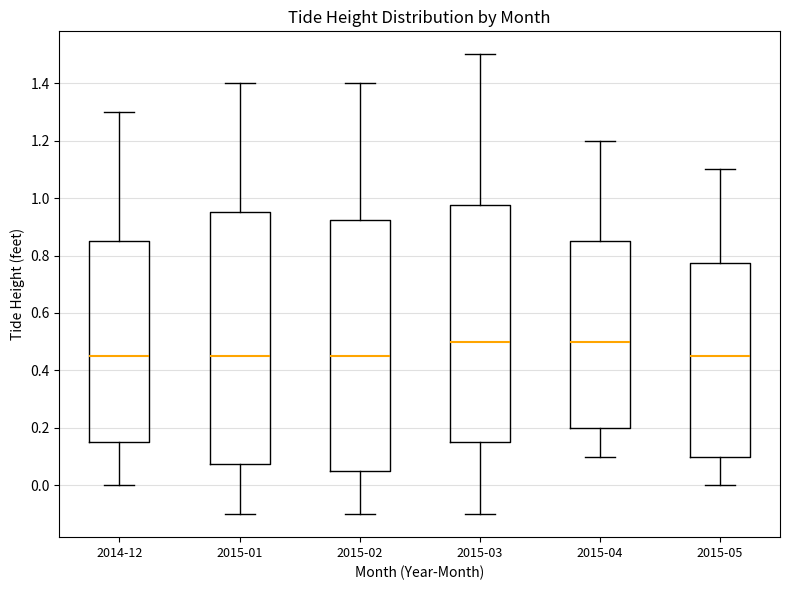

Where does the upper whisker of the box for 2015-01 end on the y-axis? The values are not printed on the chart, so give them approximately, as read against the axis.

1.40